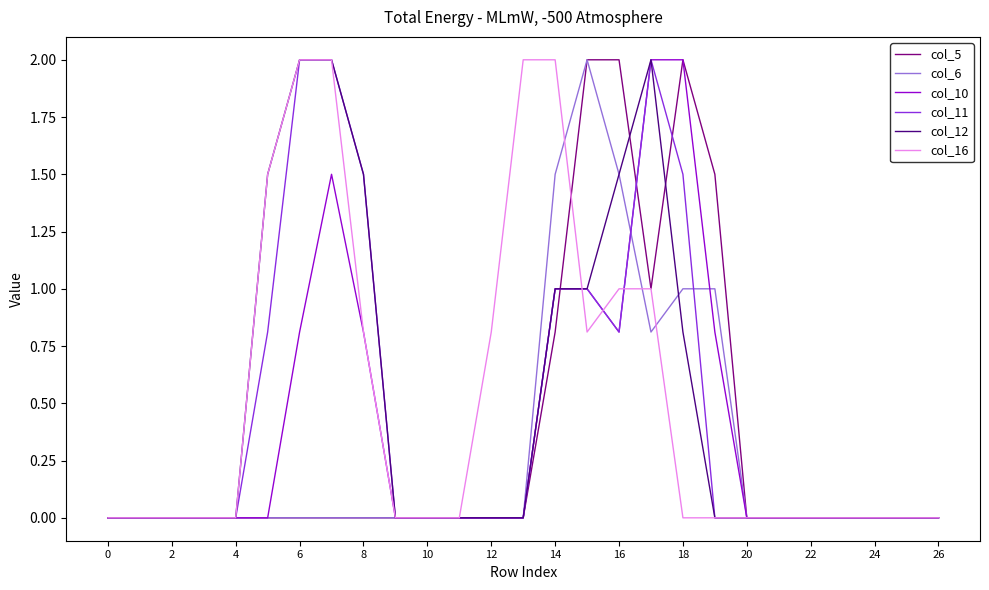

What is the sum of all col_16 values?

13.9